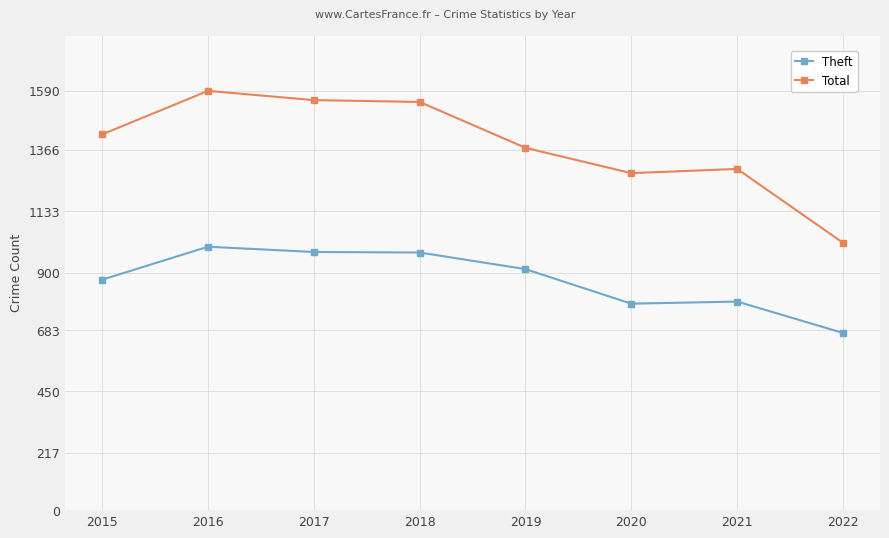

What is the value of the Theft point at the 8th from the left?

672